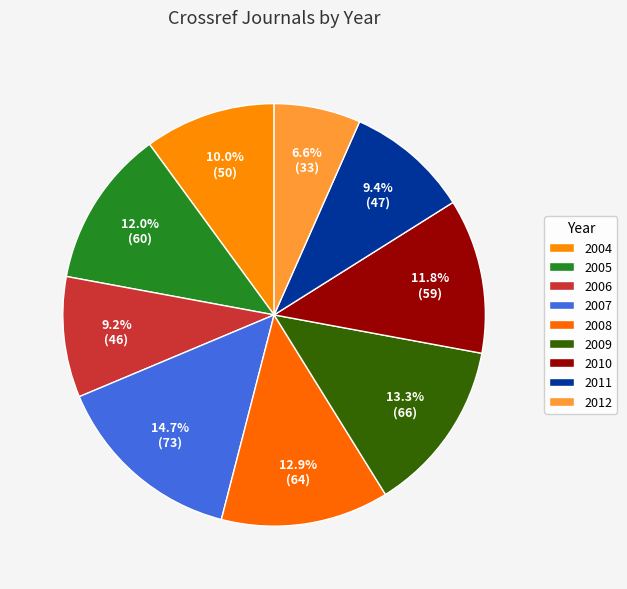

How many segments does this pie chart have?

9